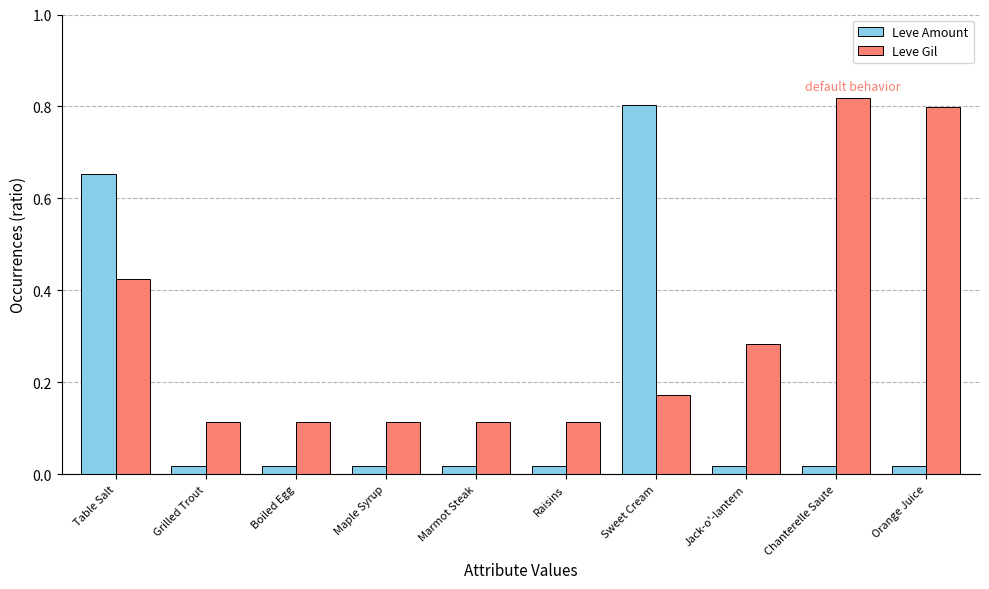

What position from the right is Raisins?

5